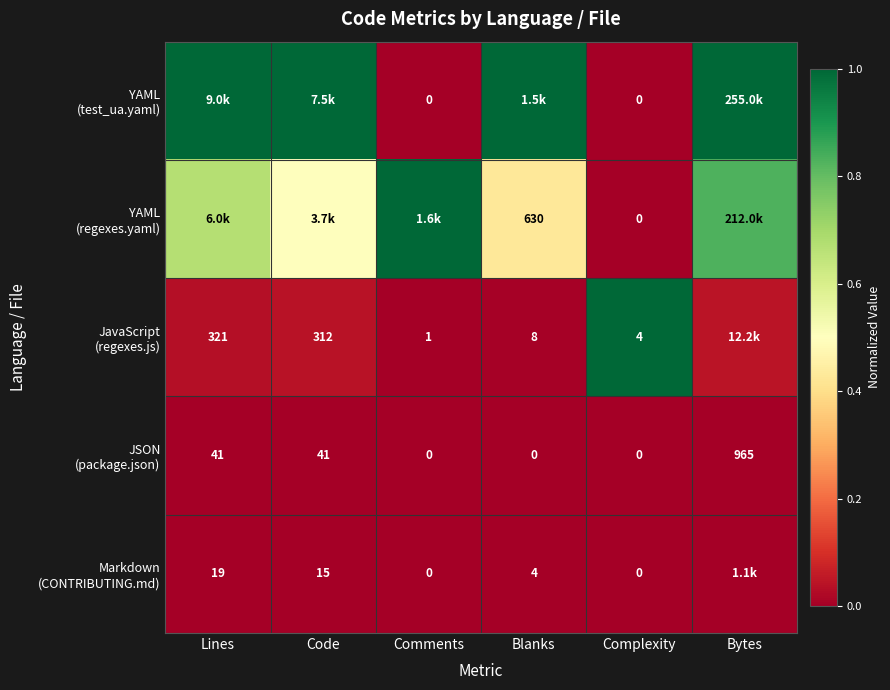

How many YAML (regexes.yaml) values are between 0 and 1?

6